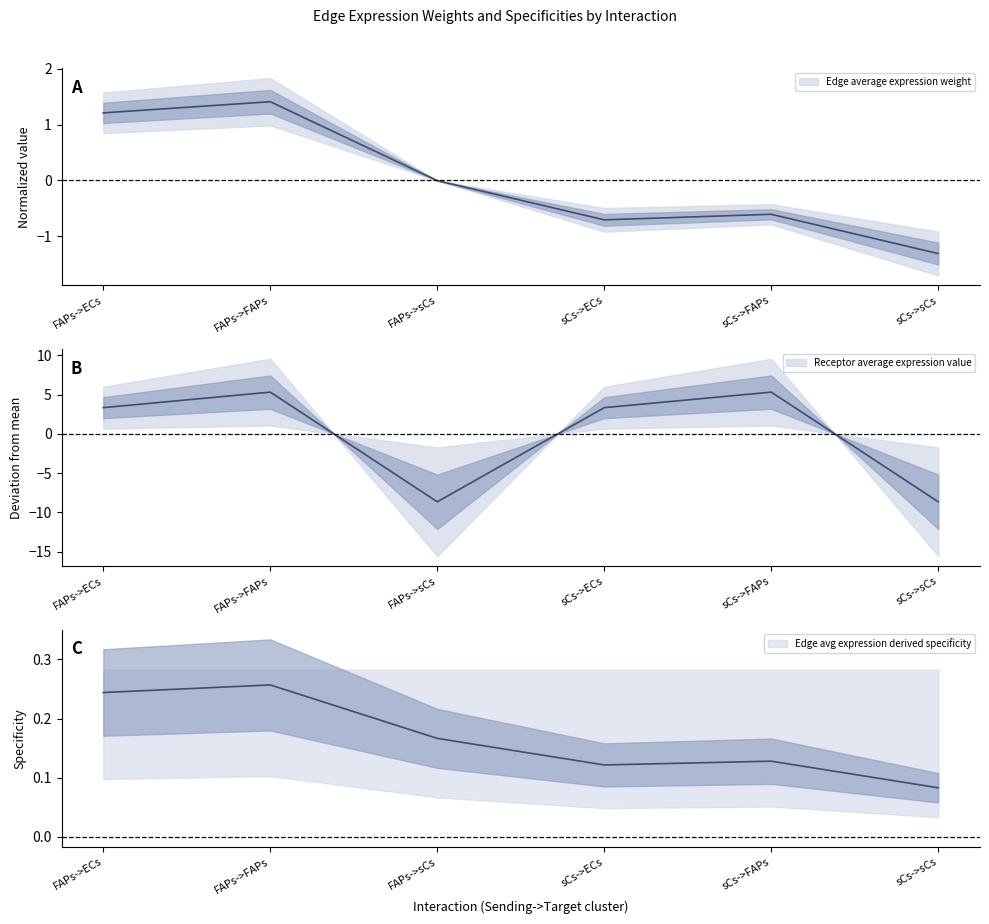

Which category has the highest value in the Receptor average expression value series?

FAPs->FAPs